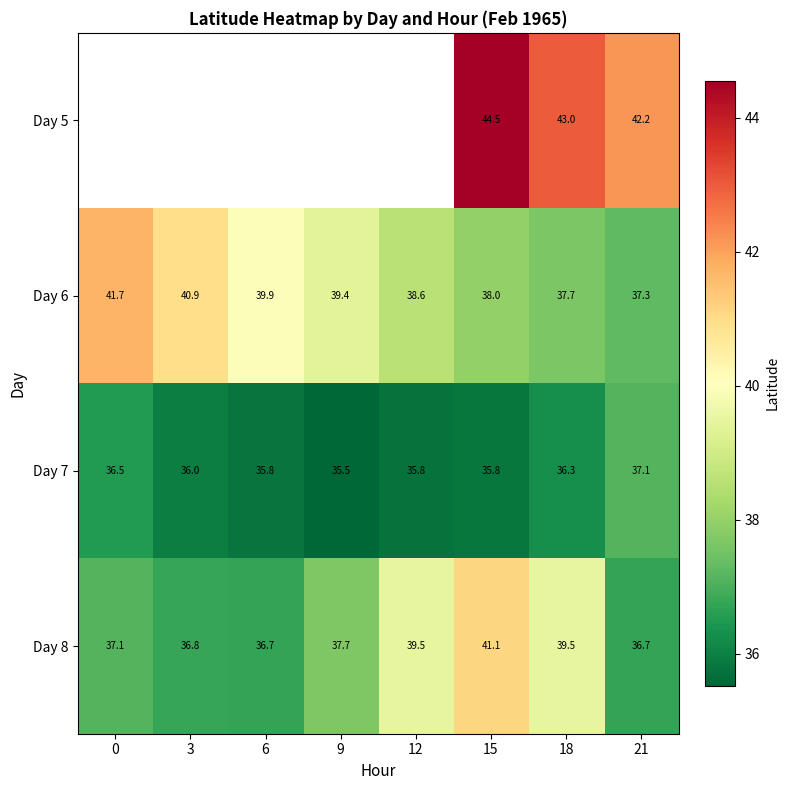

What is the minimum value for Day 7?

35.5